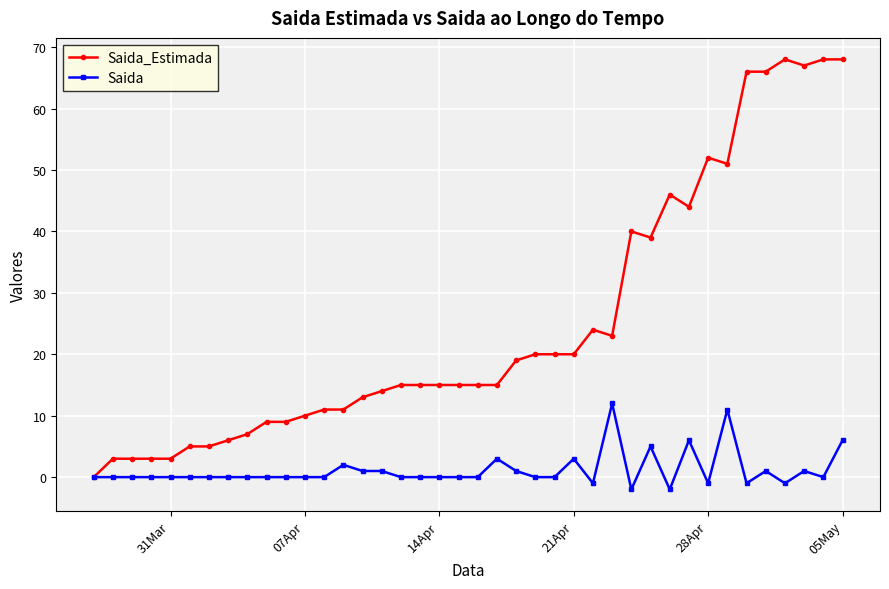

True or false: Saida has more than 1 points higher than both neighbors.

True